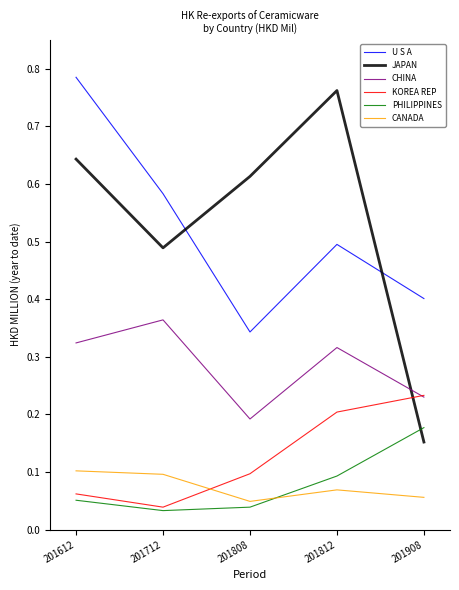

Which category has the highest value in the JAPAN series?

201812